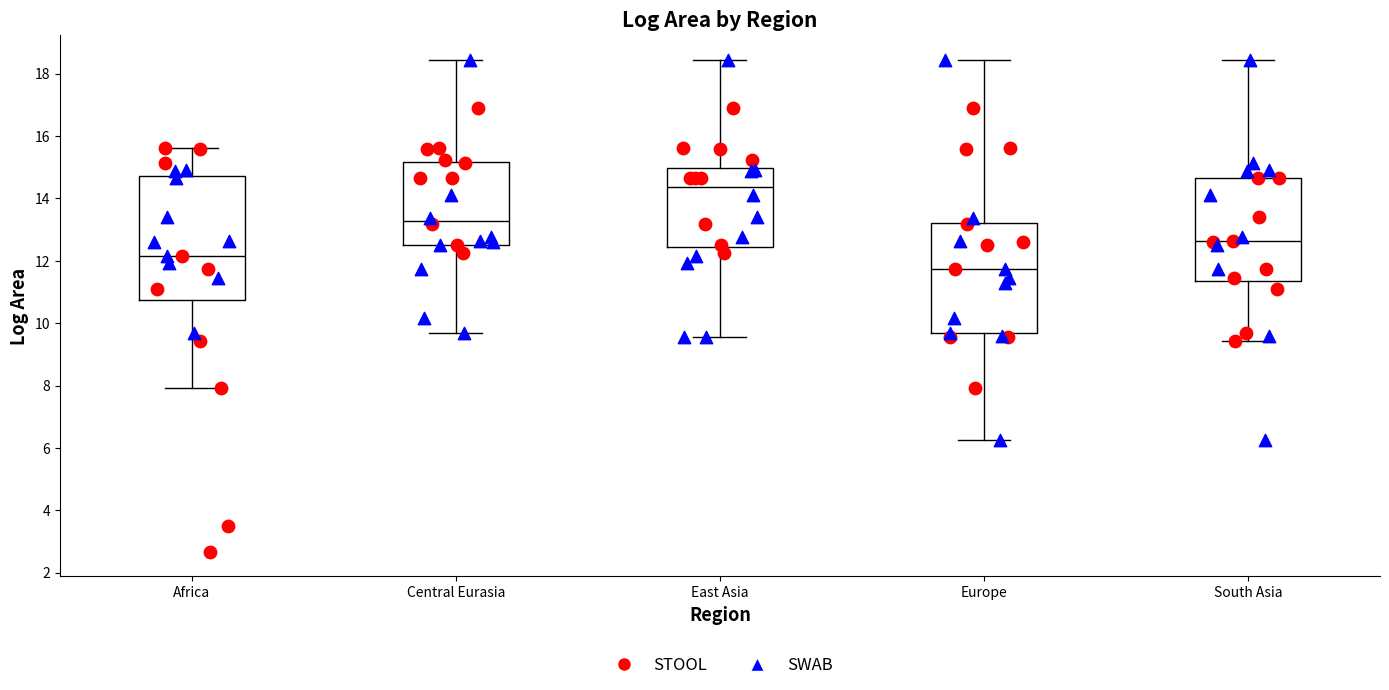

Which box is the tallest, from its lower edge to its upper edge?

Africa